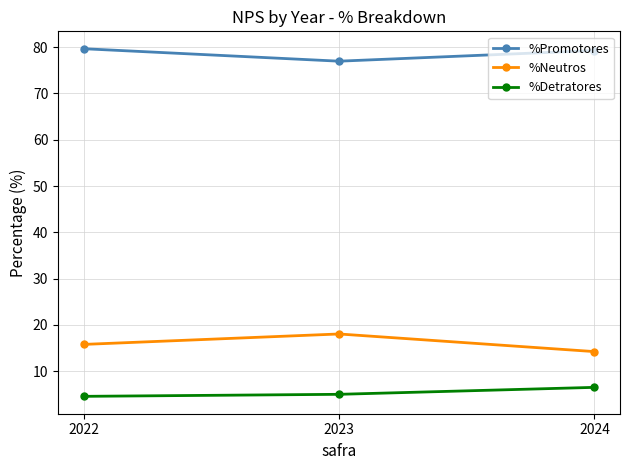

What is the spread (max minus min) of values at 2023?

72.0